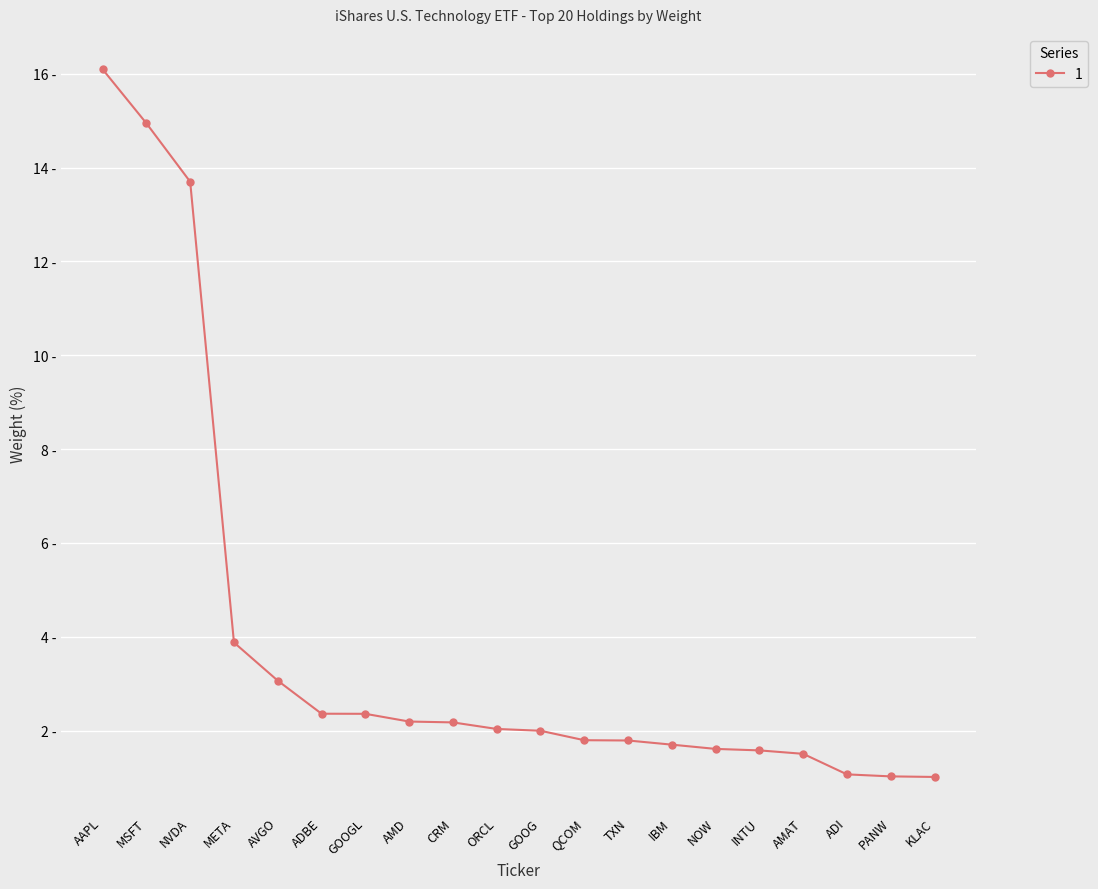

Does the chart have visible grid lines?

Yes